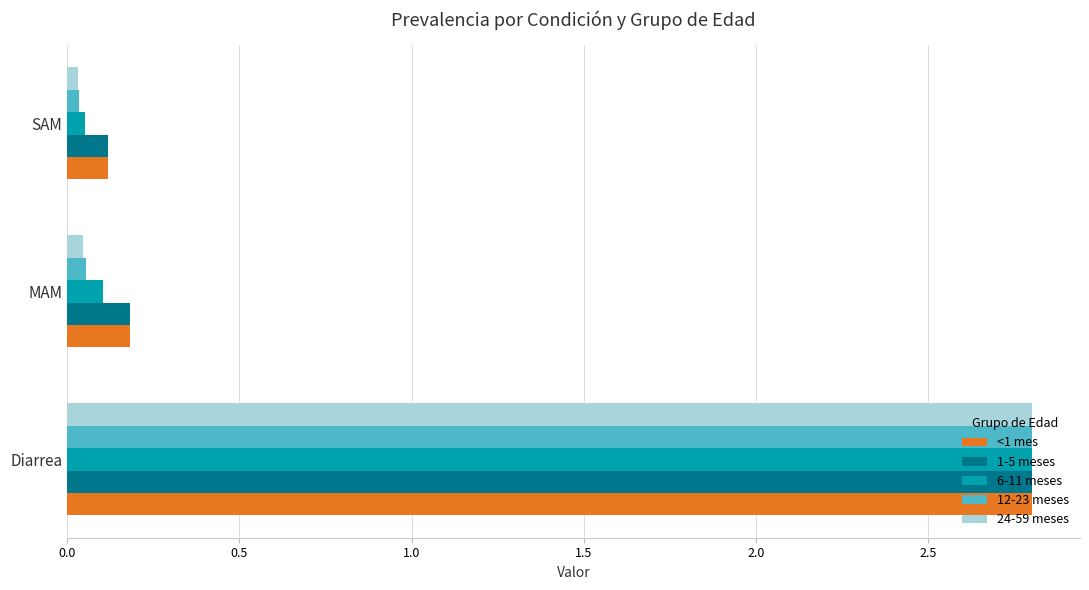

Which series has the largest range (max minus min)?

24-59 meses